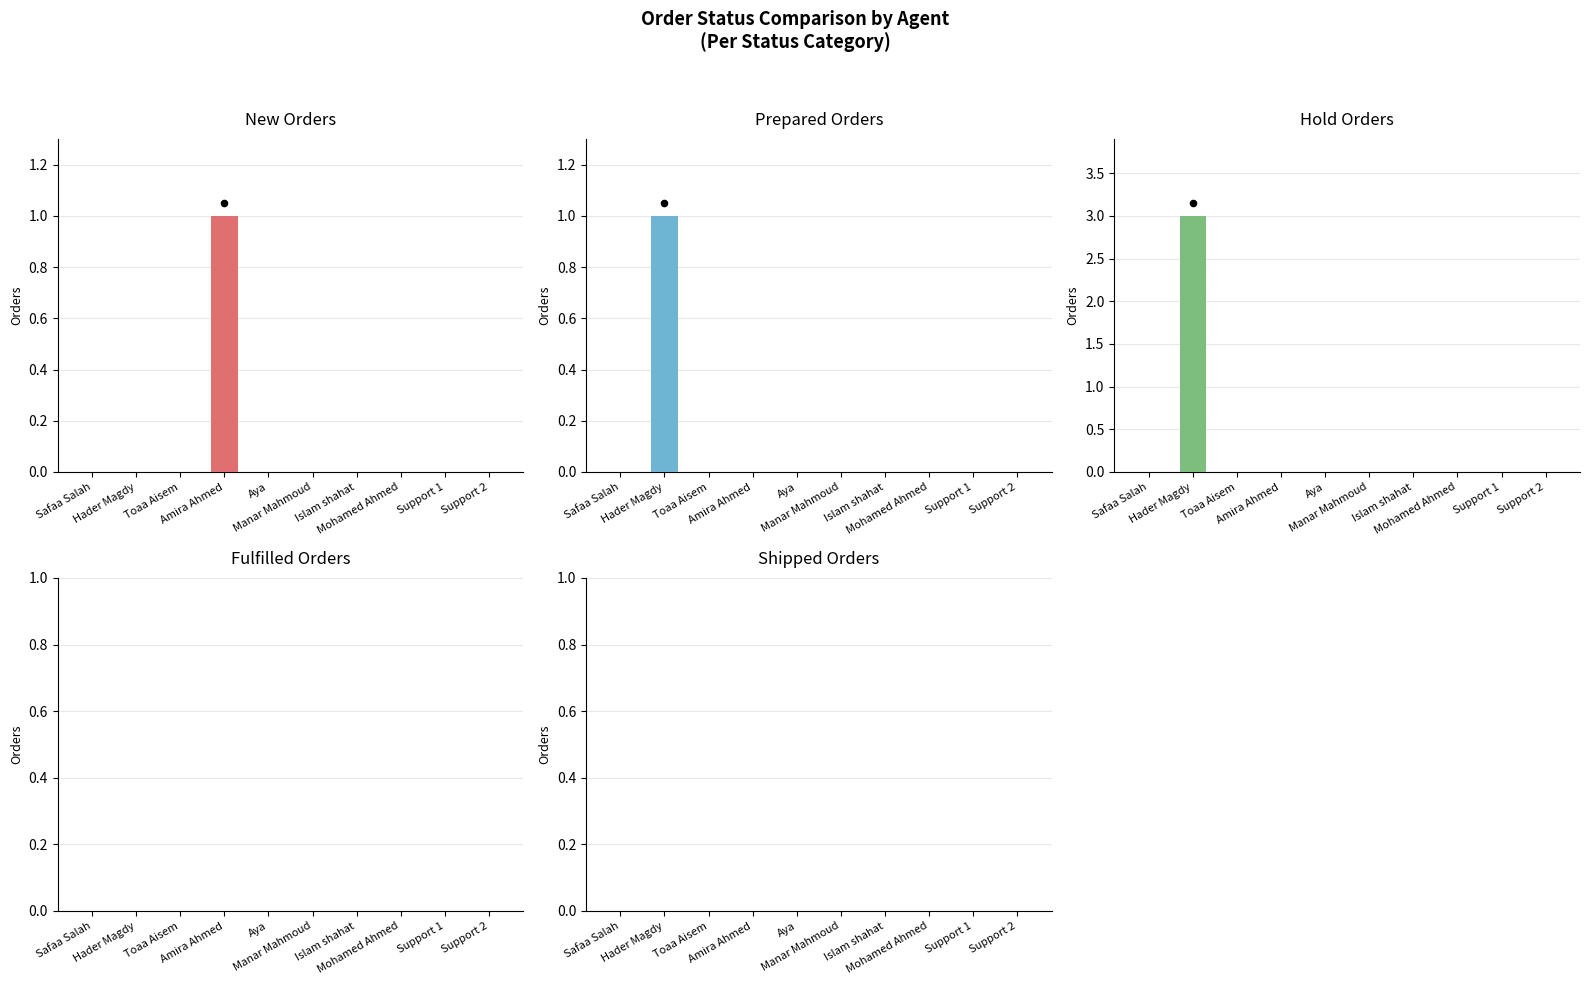

Is the value of New Orders at Mohamed Ahmed greater than the value of Shipped Orders at Toaa Aisem?

No